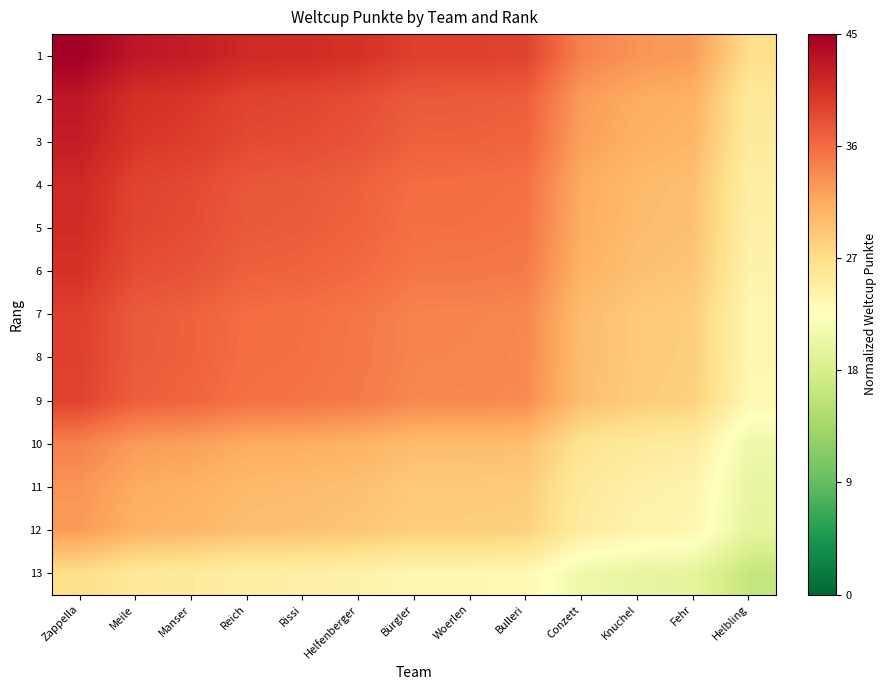

What is the difference between the highest and lowest values at Woerlen?

0.3